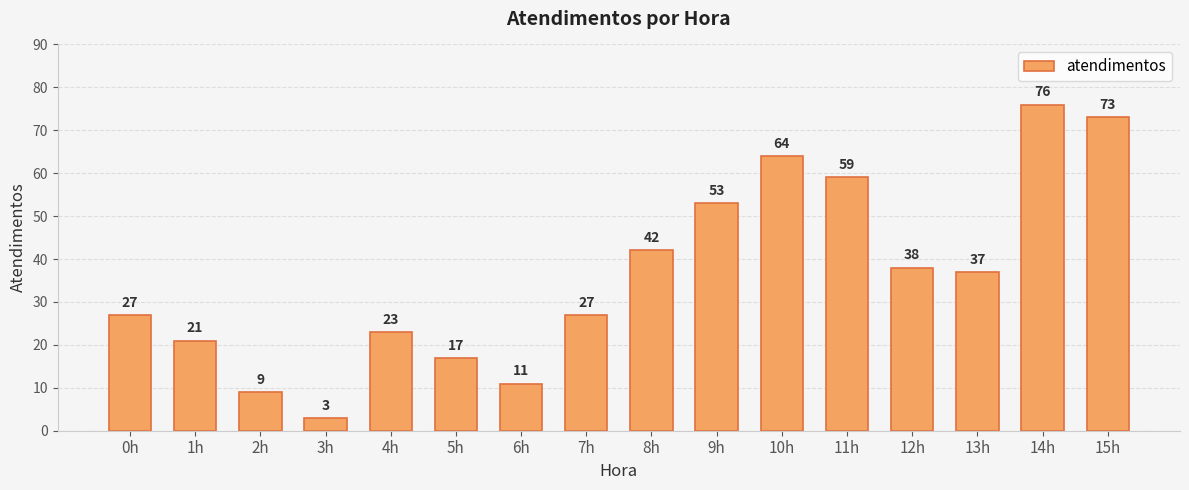

What is the approximate value at 7h, to the nearest 10?

30